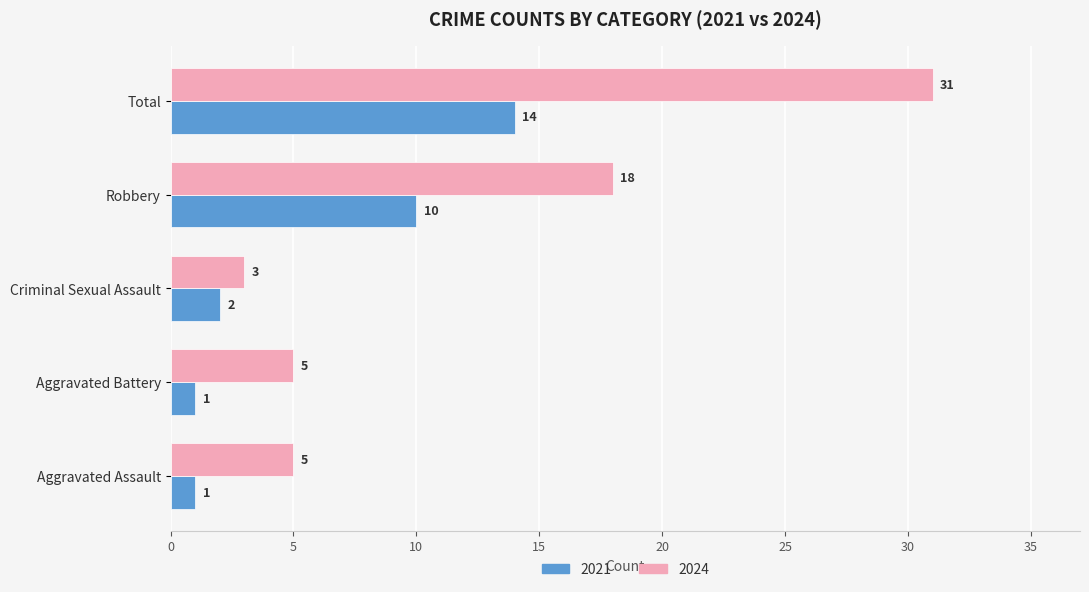

List the series in order of their overall mean, highest first.

2024, 2021